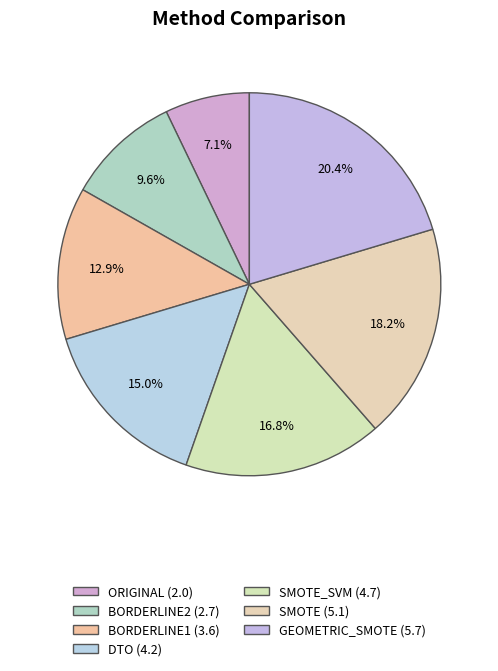

How many slices are in this pie chart?

7